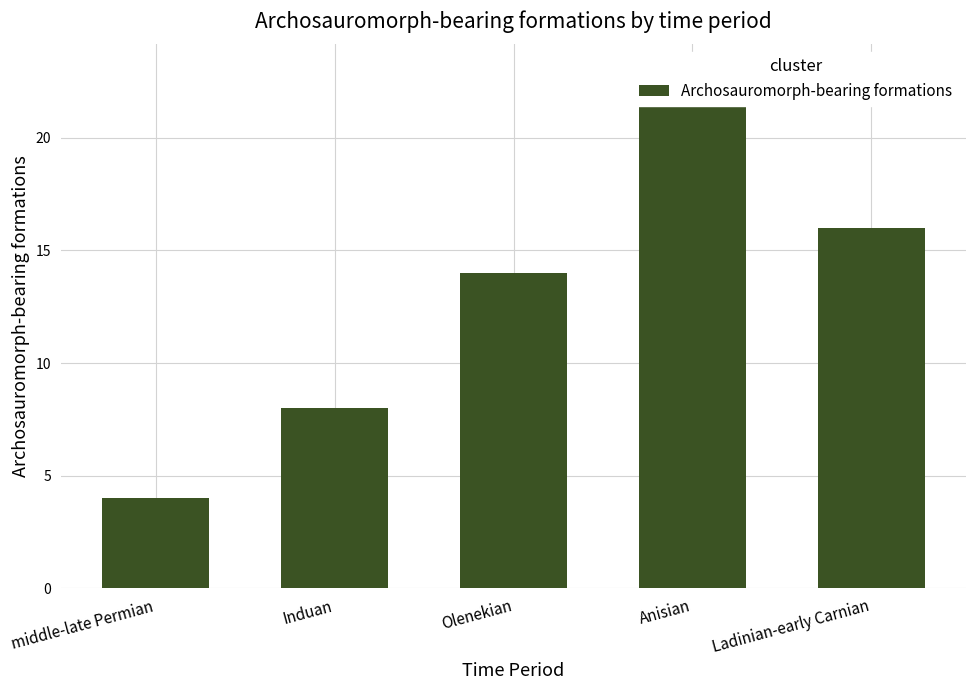

Reading right to left, what are all the values shown in this chart?

Ladinian-early Carnian=16	Anisian=23	Olenekian=14	Induan=8	middle-late Permian=4